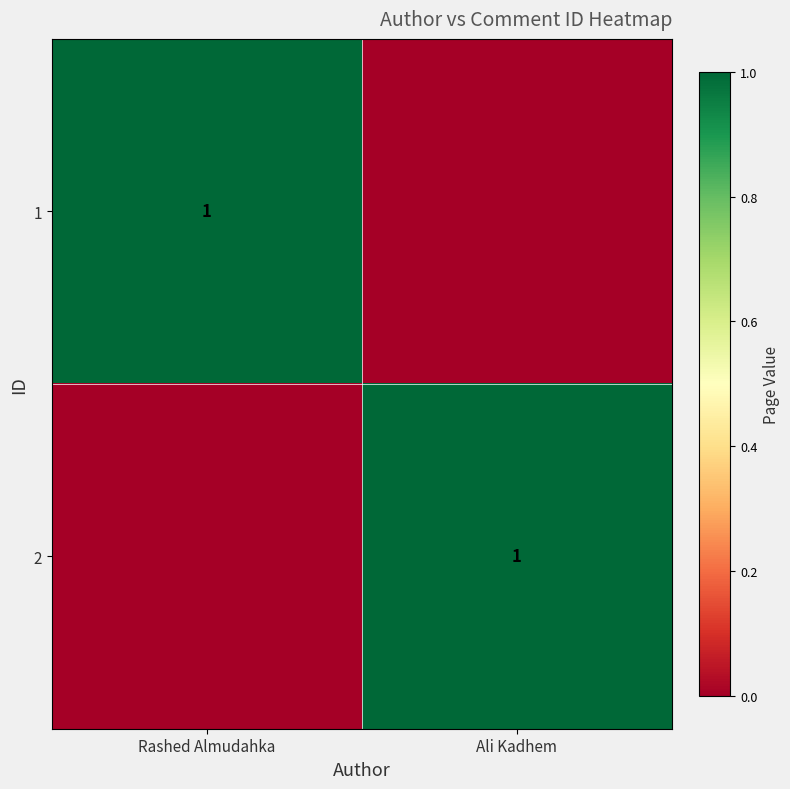

True or false: 2 has a value of 0 at Ali Kadhem.

False